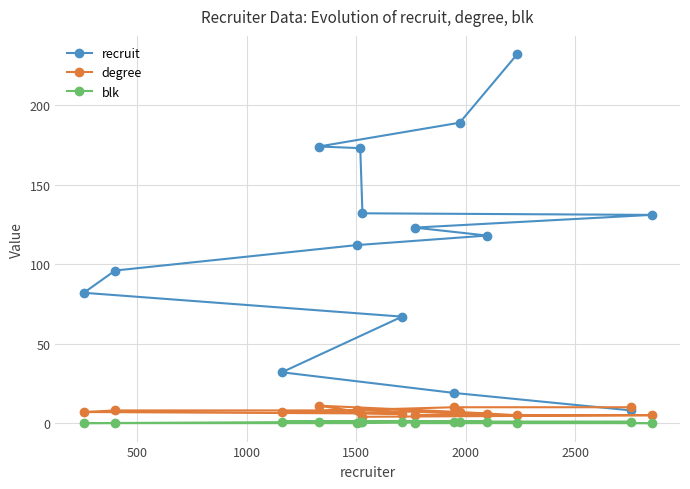

Which series has the widest spread of values?

recruit